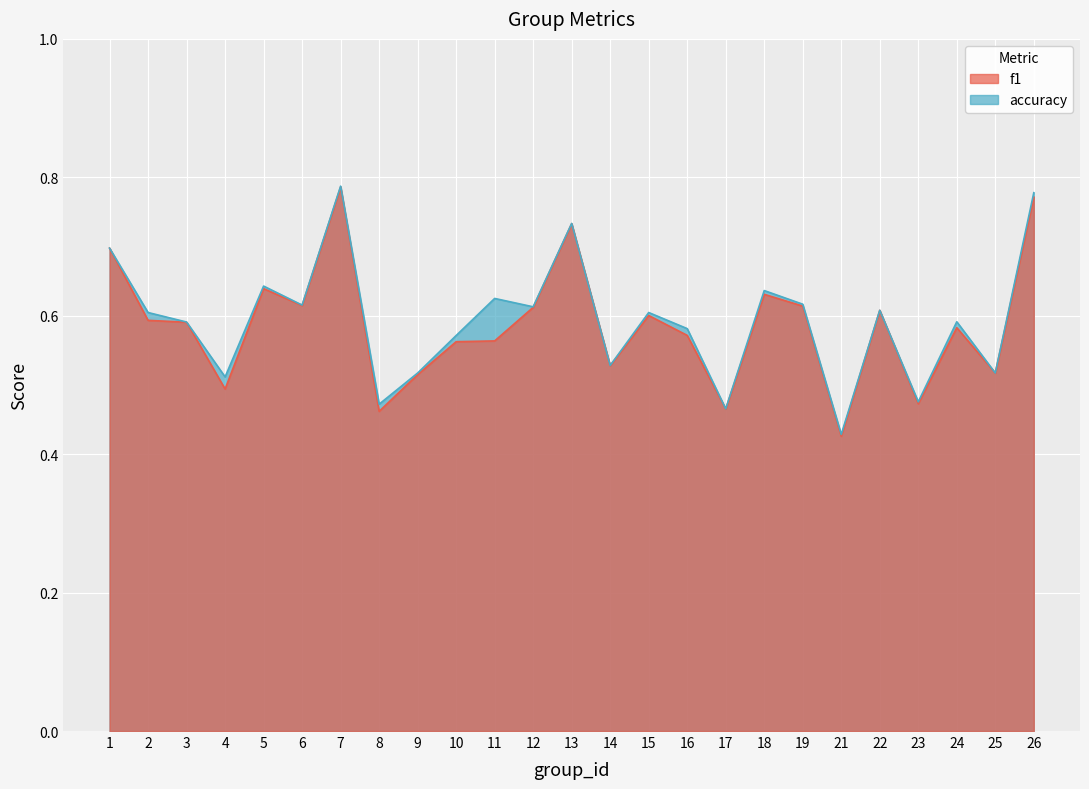

How many series are shown in this chart?

2